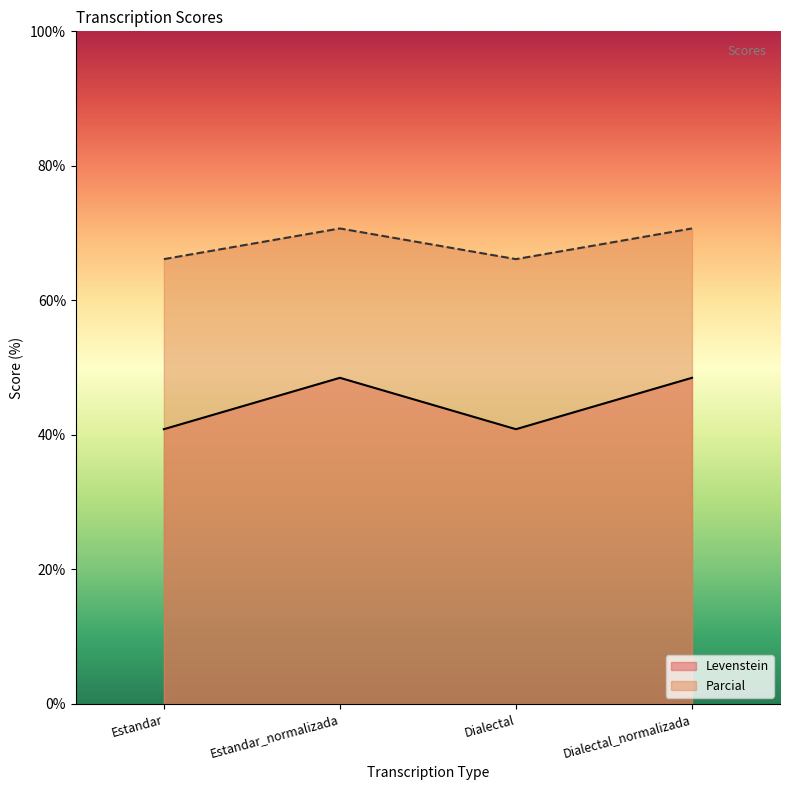

How many distinct data groups are displayed?

2